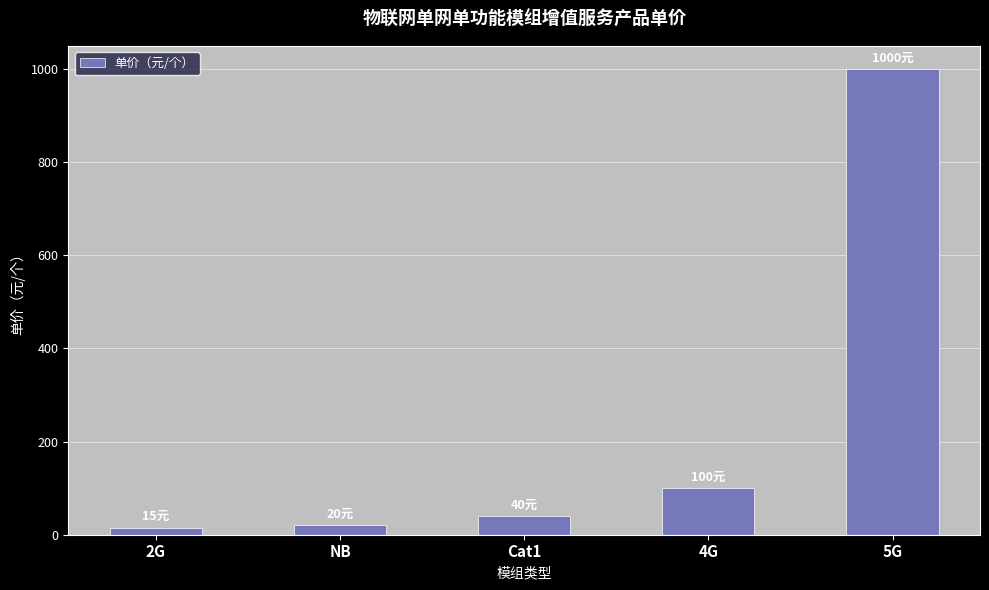

Which label corresponds to the largest value in the chart?

5G